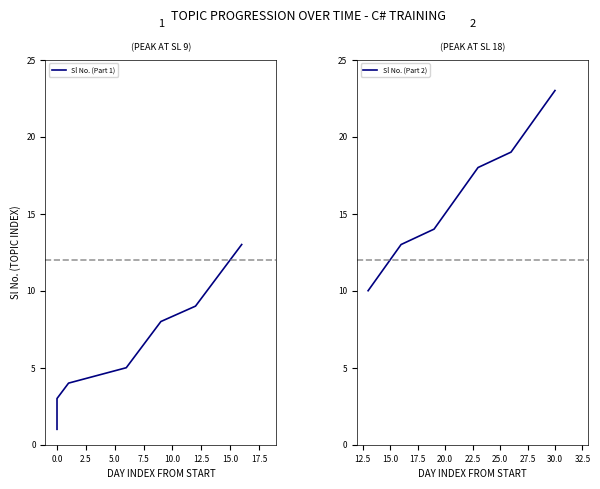

The Sl No. (Part 2) series shows 5 at 2023-08-28. True or false?

False